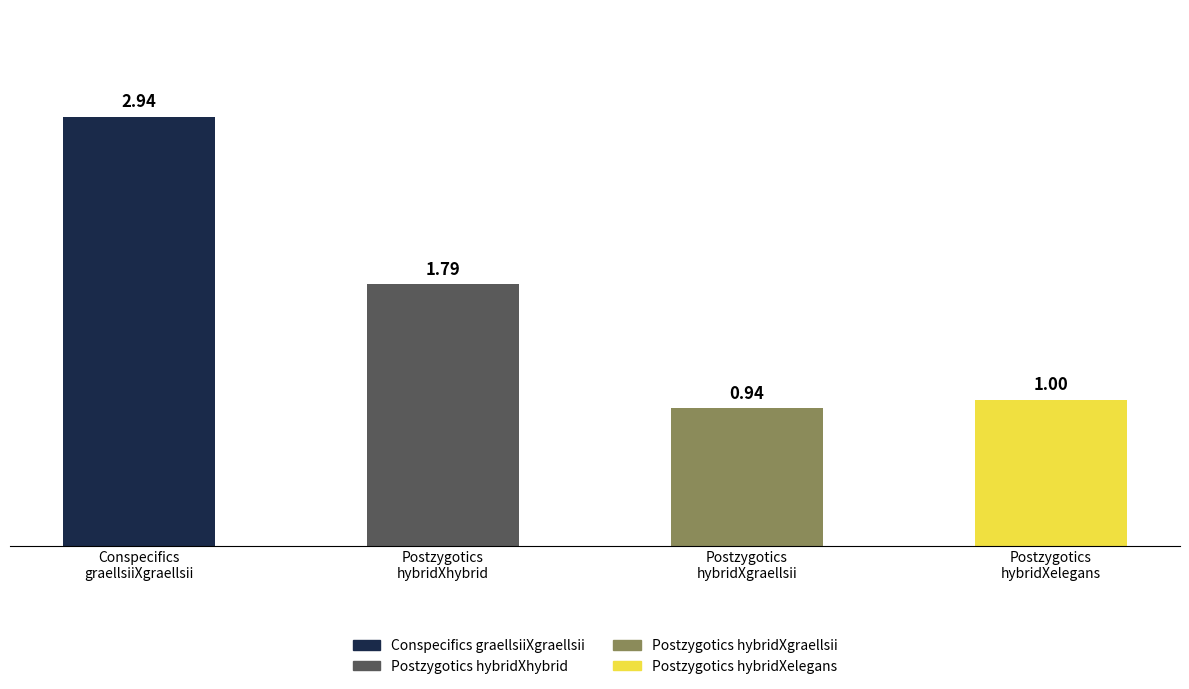

What is the sum of all values?

6.7